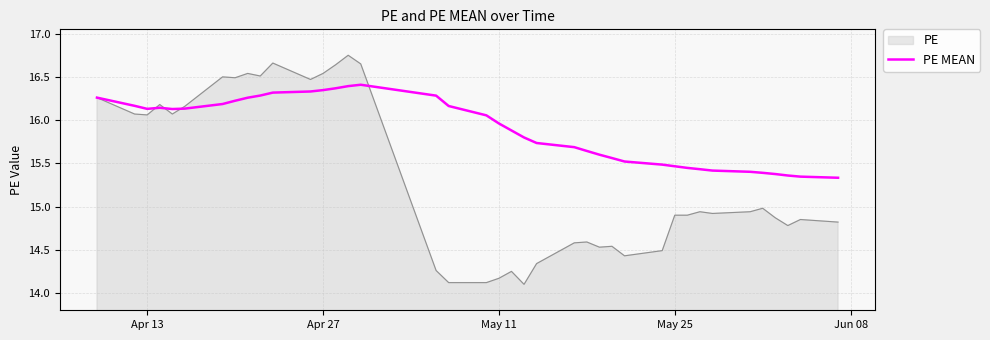

Which series has the widest spread of values?

PE